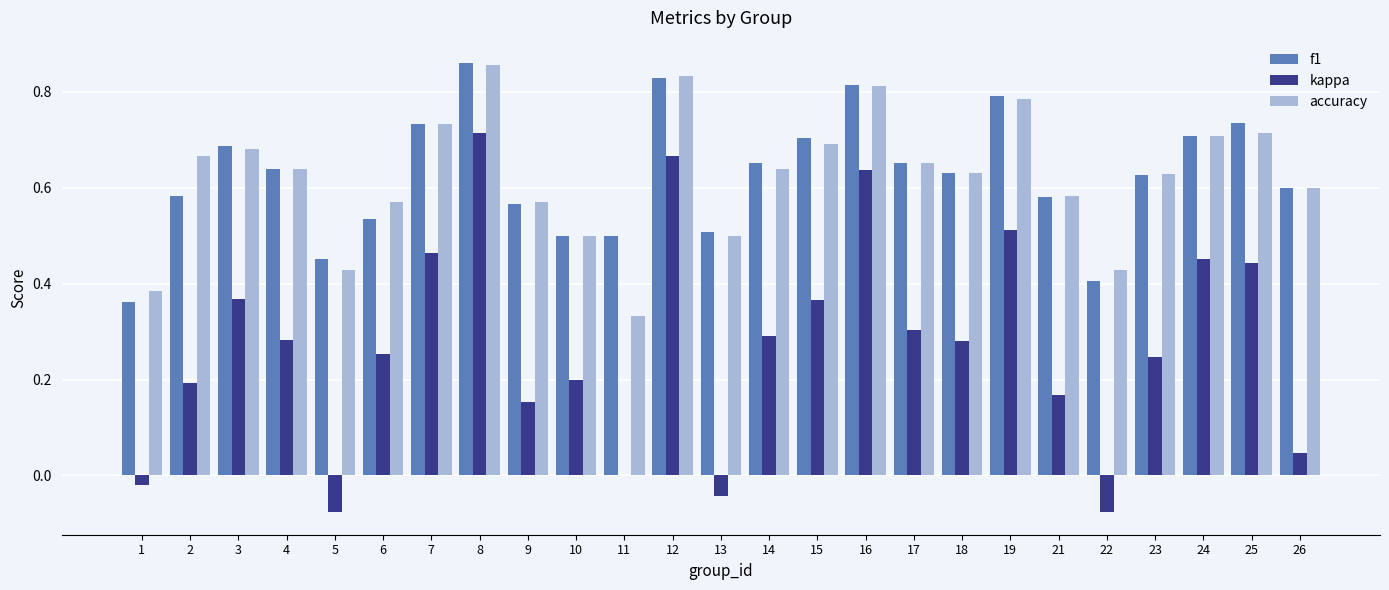

What is the sum of all accuracy values?

15.6